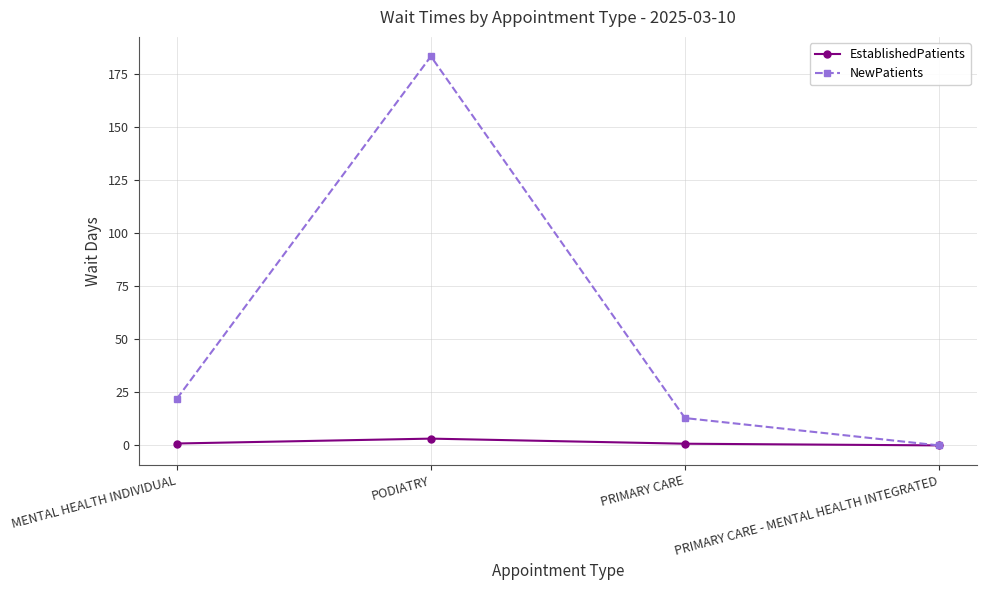

At which category does NewPatients reach its first local peak?

PODIATRY